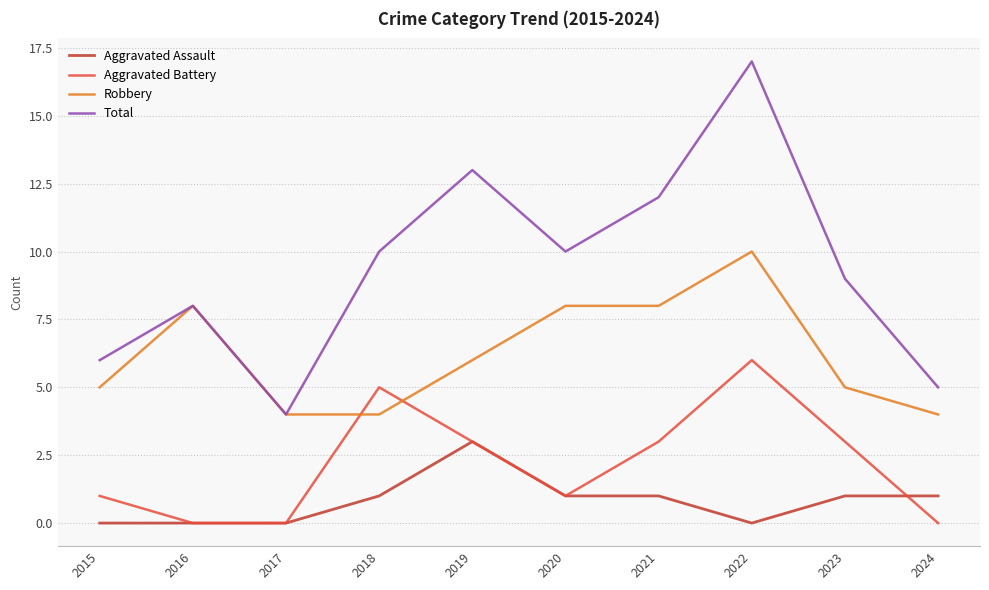

Reading left to right, list all the values displayed in this chart.

Aggravated Assault: 2015=0	2016=0	2017=0	2018=1	2019=3	2020=1	2021=1	2022=0	2023=1	2024=1
Aggravated Battery: 2015=1	2016=0	2017=0	2018=5	2019=3	2020=1	2021=3	2022=6	2023=3	2024=0
Robbery: 2015=5	2016=8	2017=4	2018=4	2019=6	2020=8	2021=8	2022=10	2023=5	2024=4
Total: 2015=6	2016=8	2017=4	2018=10	2019=13	2020=10	2021=12	2022=17	2023=9	2024=5